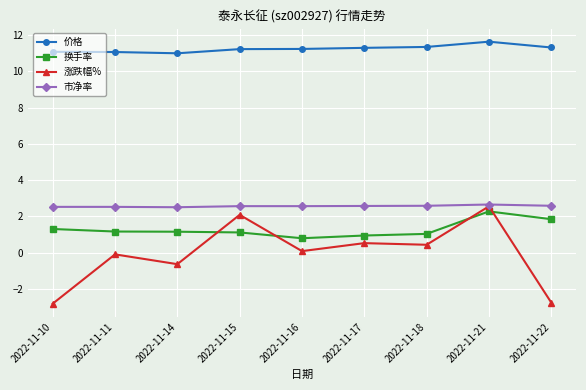

What is the spread (max minus min) of values at 2022-11-14?

11.6